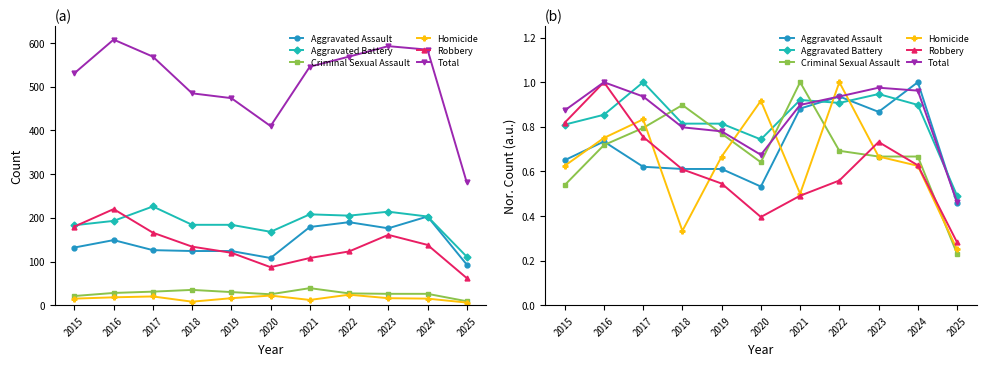

Reading left to right, extract all data points from this chart.

Aggravated Assault: 2015=0.7	2016=0.7	2017=0.6	2018=0.6	2019=0.6	2020=0.5	2021=0.9	2022=0.9	2023=0.9	2024=1.0	2025=0.5
Aggravated Battery: 2015=0.8	2016=0.9	2017=1.0	2018=0.8	2019=0.8	2020=0.7	2021=0.9	2022=0.9	2023=0.9	2024=0.9	2025=0.5
Criminal Sexual Assault: 2015=0.5	2016=0.7	2017=0.8	2018=0.9	2019=0.8	2020=0.6	2021=1.0	2022=0.7	2023=0.7	2024=0.7	2025=0.2
Homicide: 2015=0.6	2016=0.8	2017=0.8	2018=0.3	2019=0.7	2020=0.9	2021=0.5	2022=1.0	2023=0.7	2024=0.6	2025=0.2
Robbery: 2015=0.8	2016=1.0	2017=0.8	2018=0.6	2019=0.5	2020=0.4	2021=0.5	2022=0.6	2023=0.7	2024=0.6	2025=0.3
Total: 2015=0.9	2016=1.0	2017=0.9	2018=0.8	2019=0.8	2020=0.7	2021=0.9	2022=0.9	2023=1.0	2024=1.0	2025=0.5